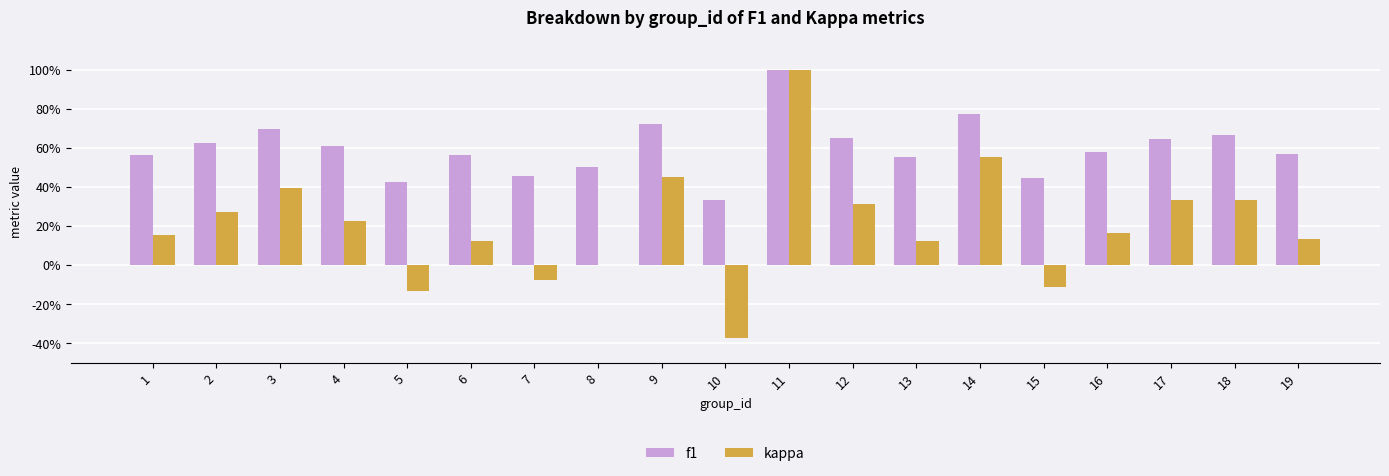

What is the difference between the kappa values at 13 and 5?

0.3